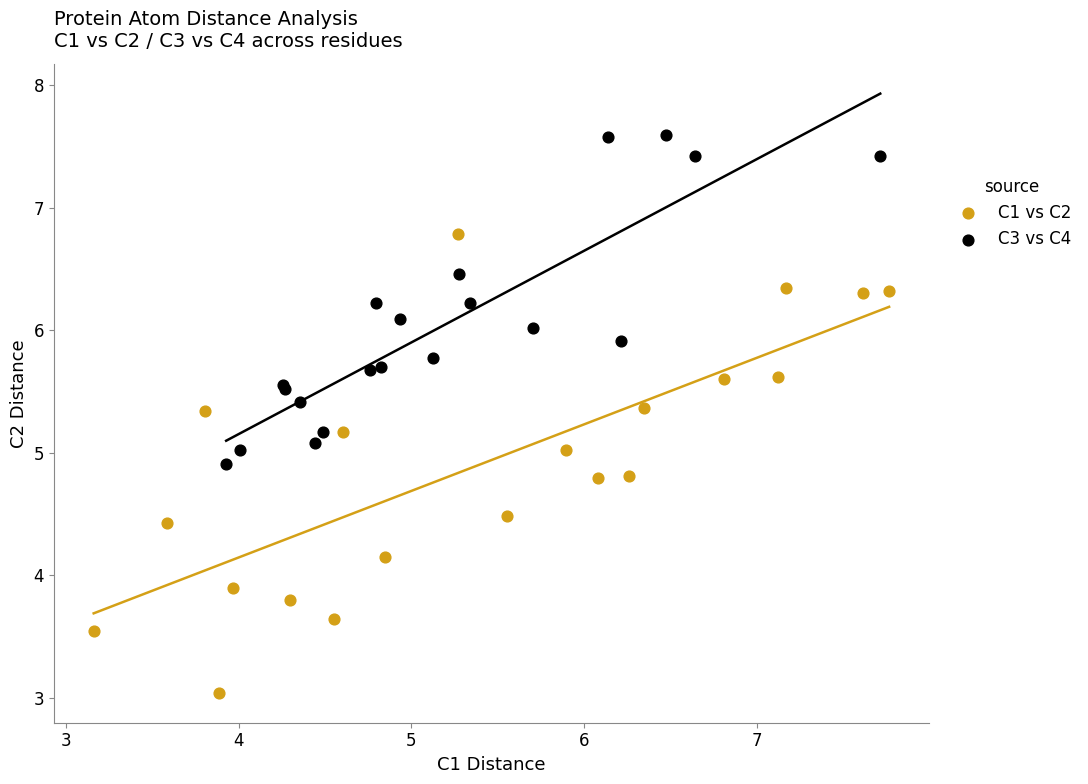

Which series contains the highest Y value?

C3 vs C4